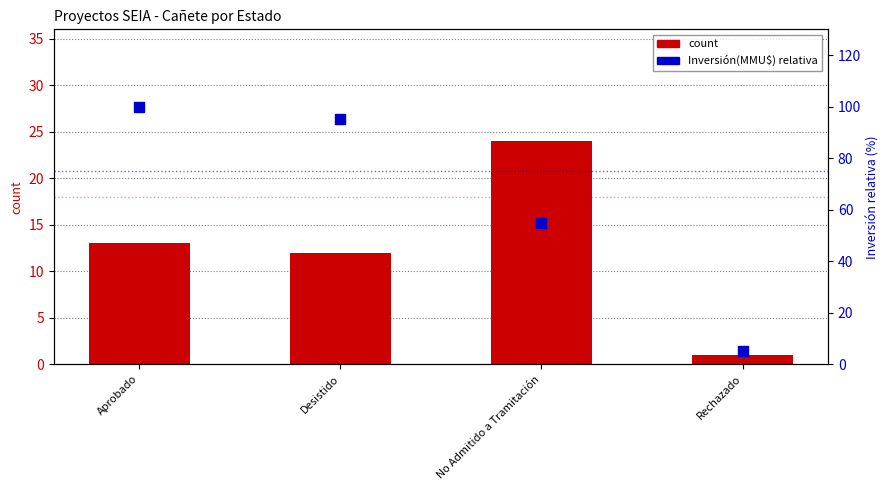

Which series has the largest total across all categories?

Inversión(MMU$) scaled